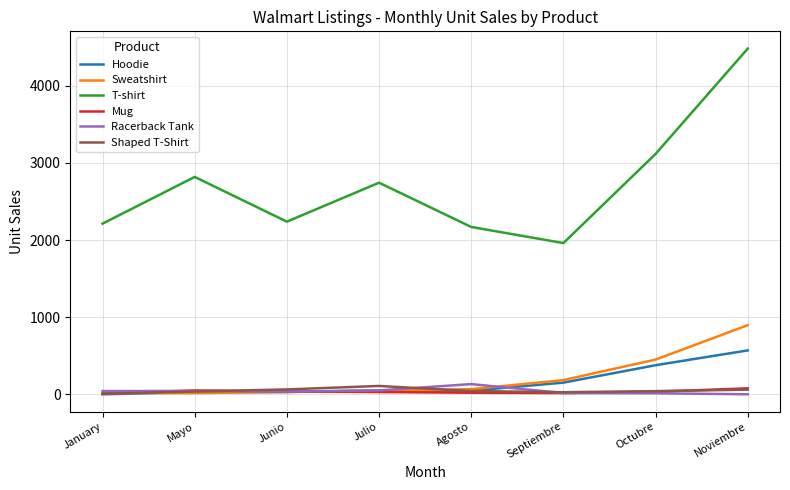

What is the sum of all Shaped T-Shirt values?

384